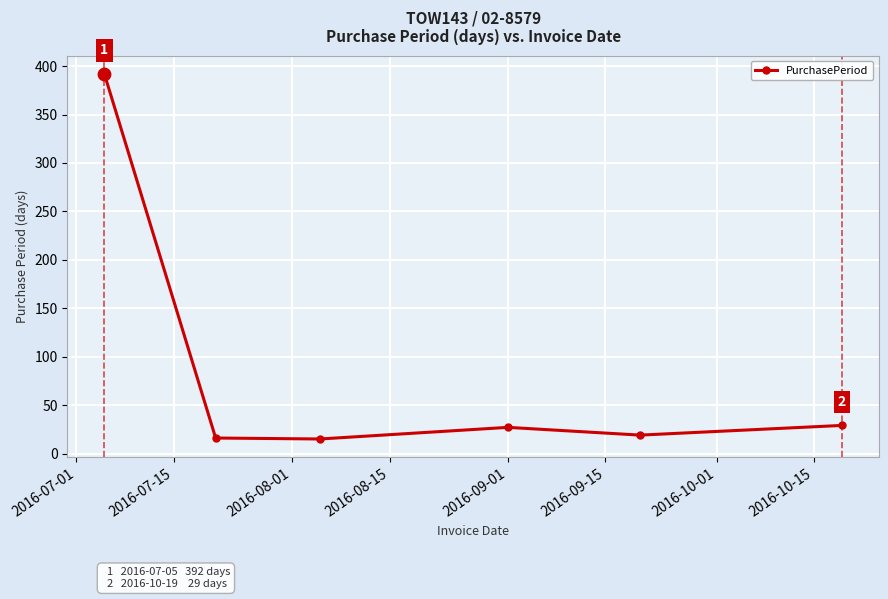

What is the difference between the maximum and minimum values?

377